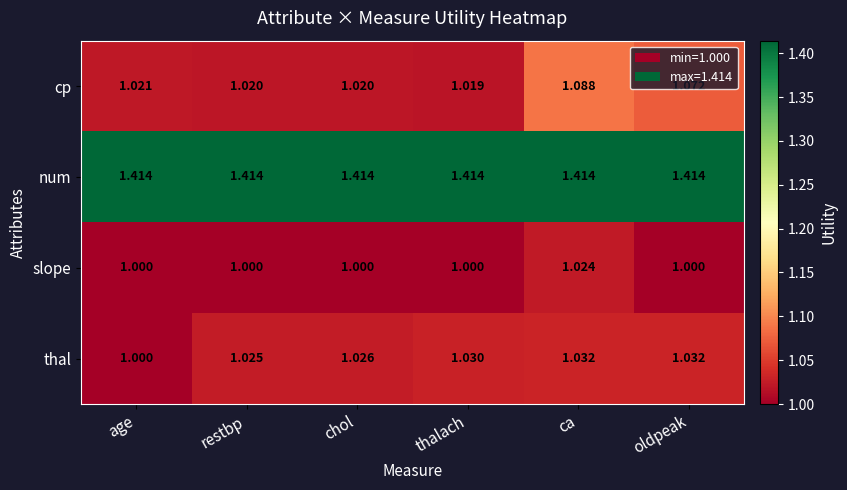

Rank the series by their maximum value, from highest to lowest.

num, cp, thal, slope